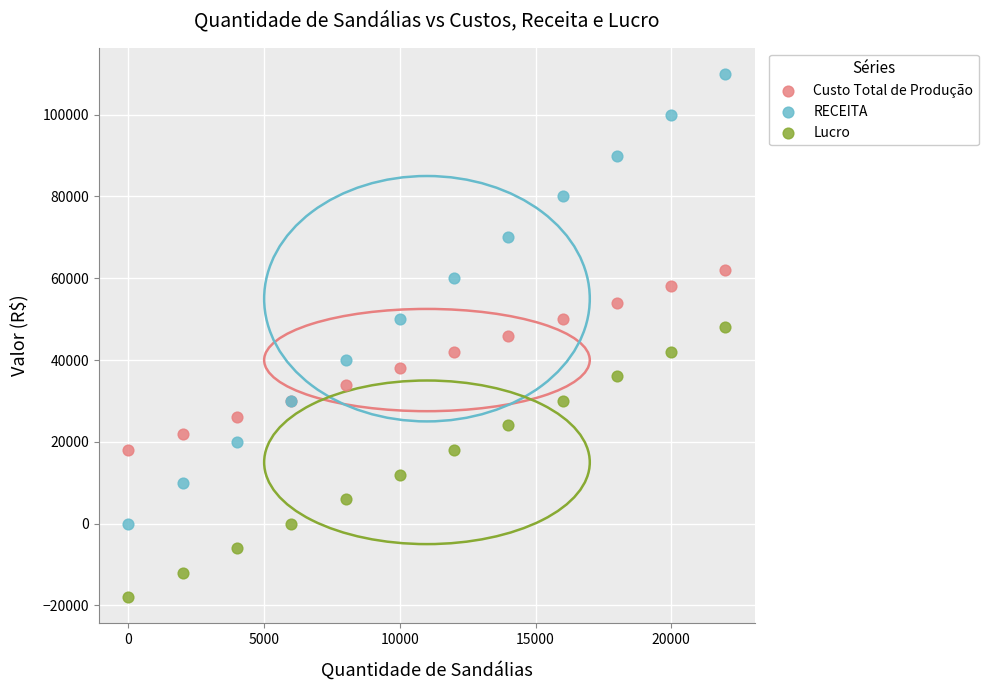

What are all the series names shown in the legend?

Custo Total de Produção, RECEITA, Lucro